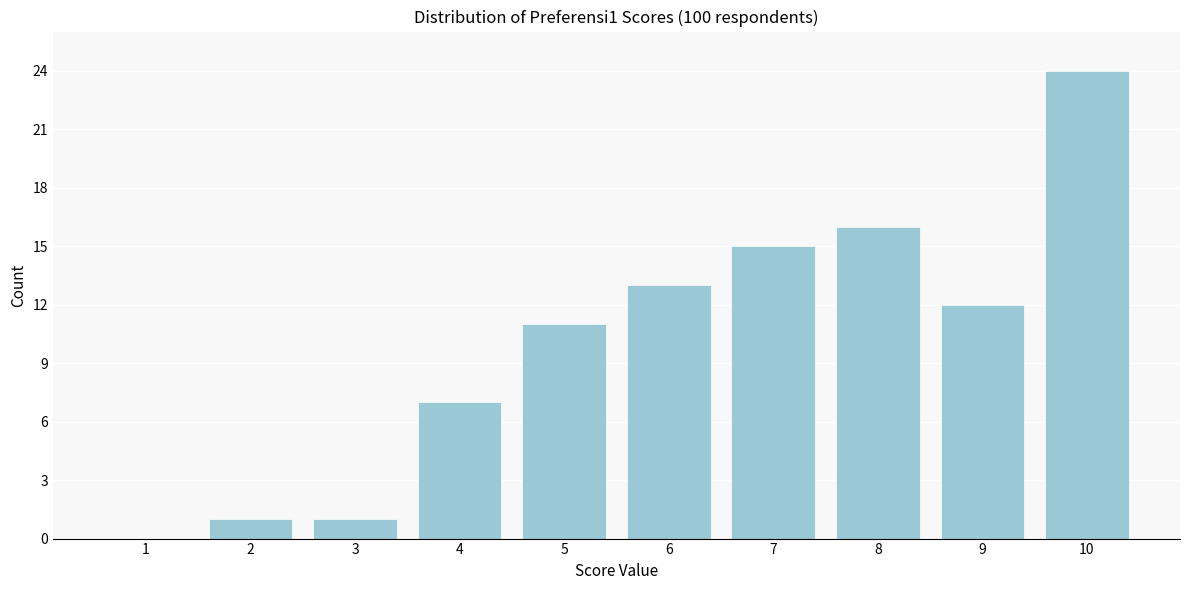

Reading left to right, list all the values displayed in this chart.

1=0	2=1	3=1	4=7	5=11	6=13	7=15	8=16	9=12	10=24